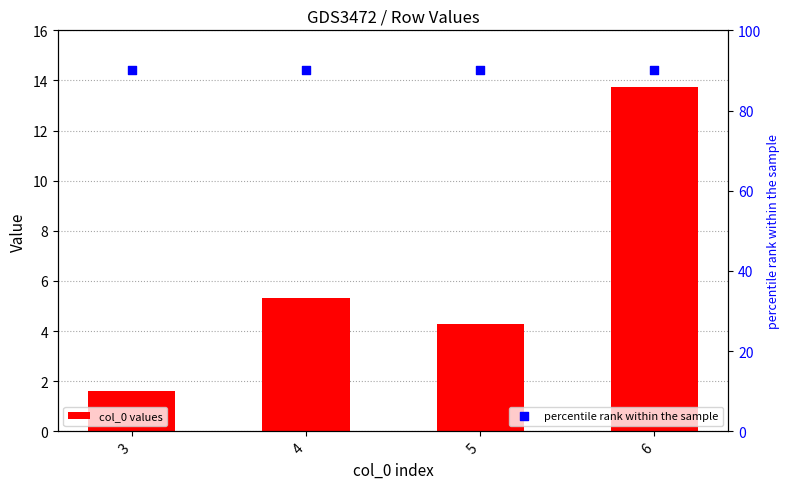

Which series has the widest spread of Y values?

col_0 values